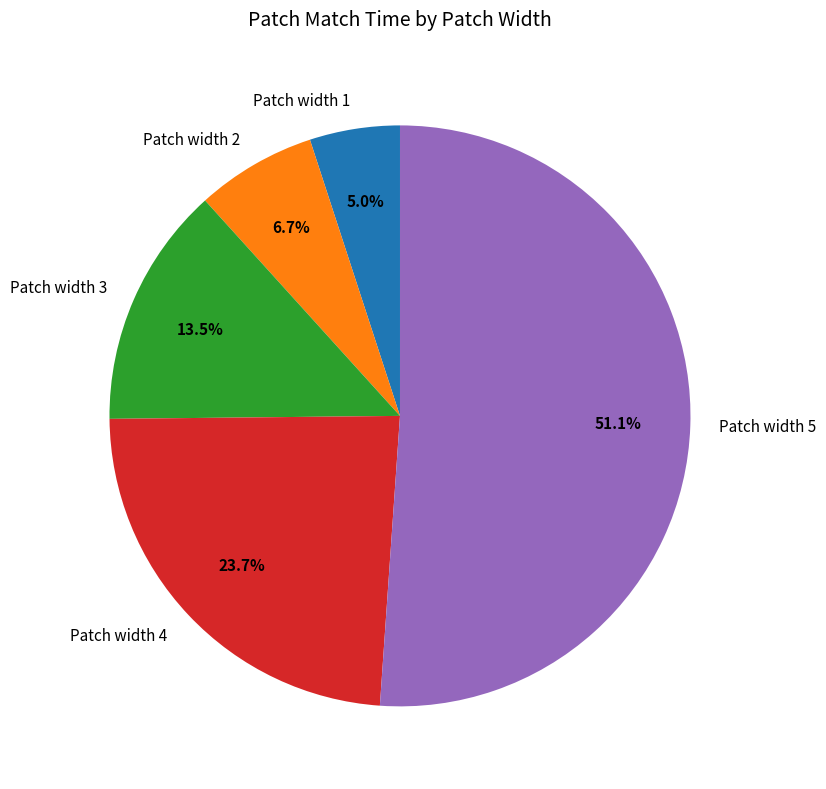

Is it true that Patch width 2 is 7% of the pie?

True